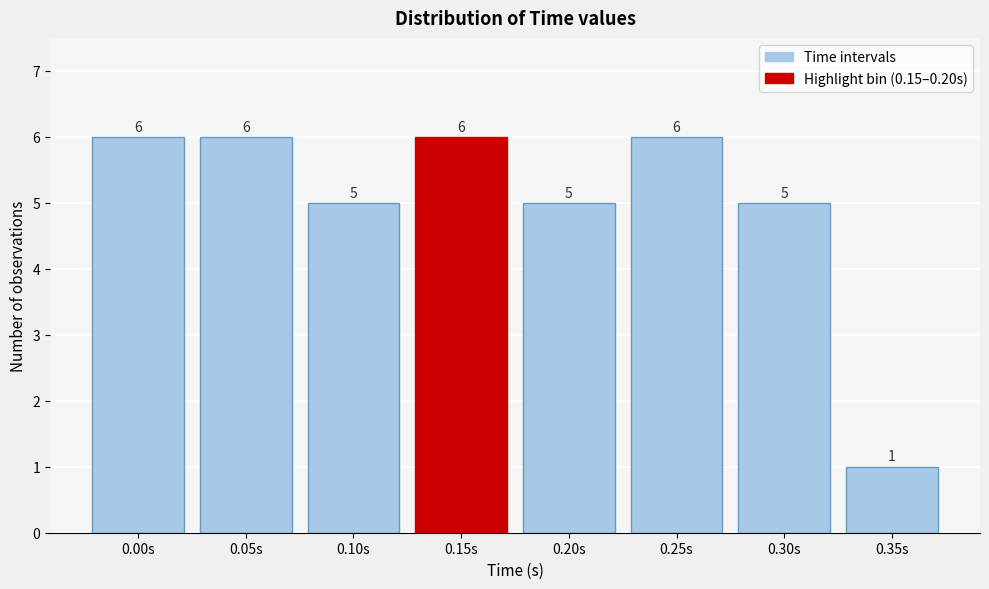

Reading left to right, transcribe all the data shown in this chart.

6	6	5	6	5	6	5	1